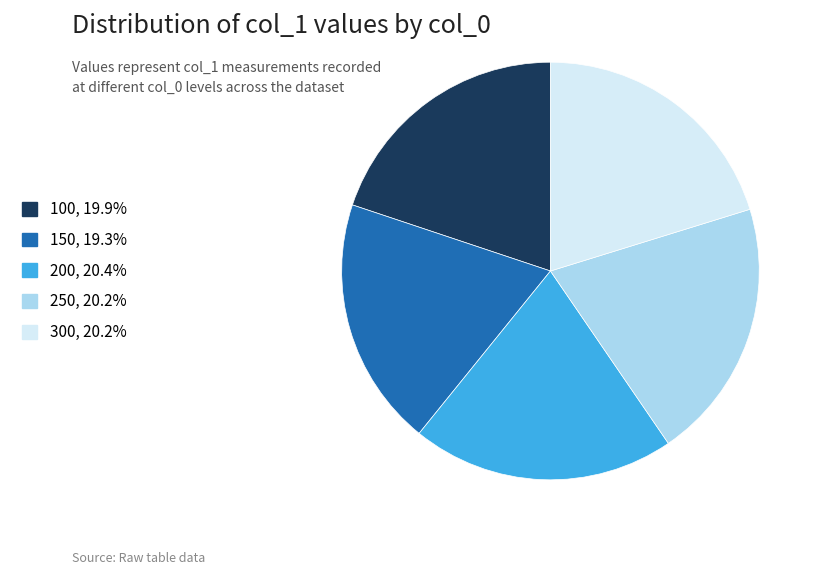

True or false: 300 accounts for 20% of the total.

True